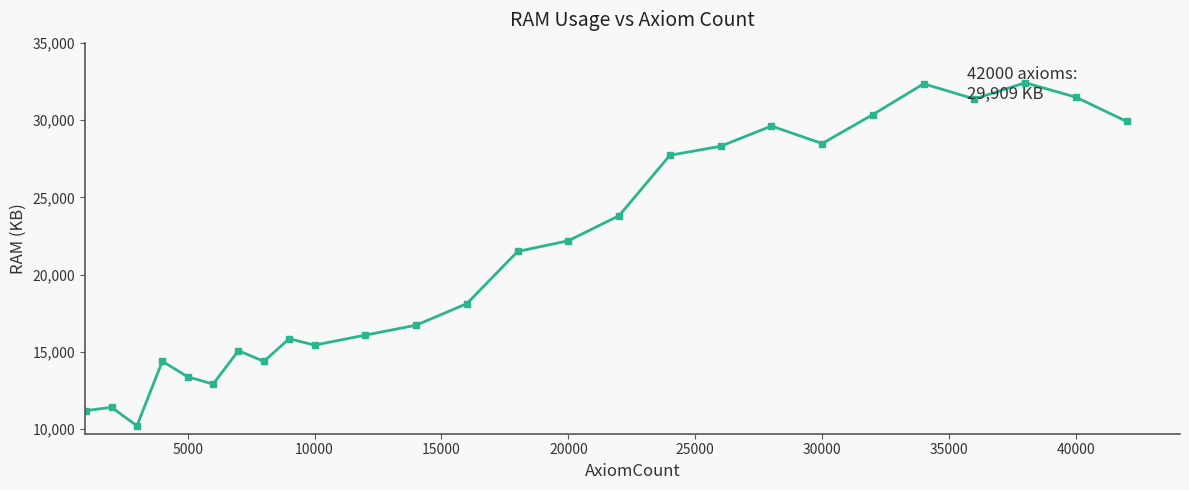

What is the difference between the maximum and minimum values?

22196